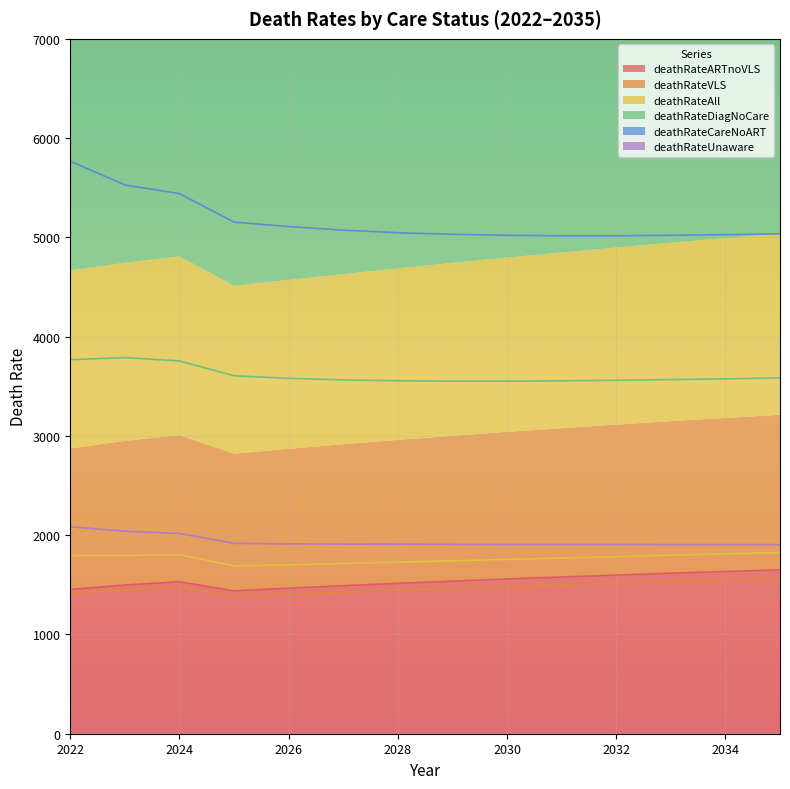

What is the sum of all deathRateUnaware values?

27130